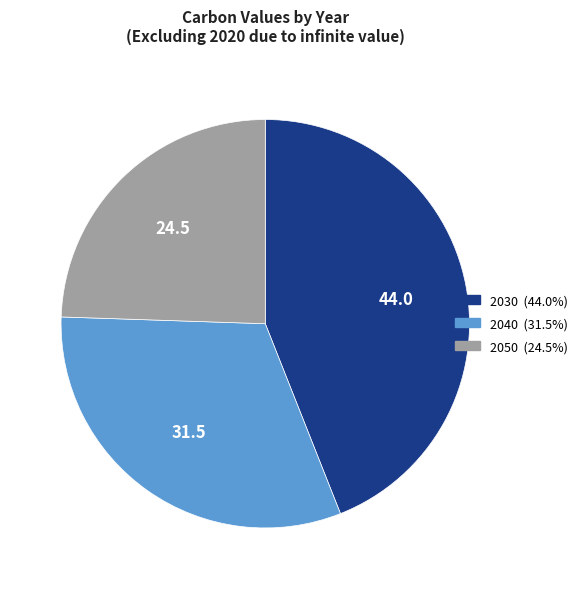

Which slice is the largest?

2030